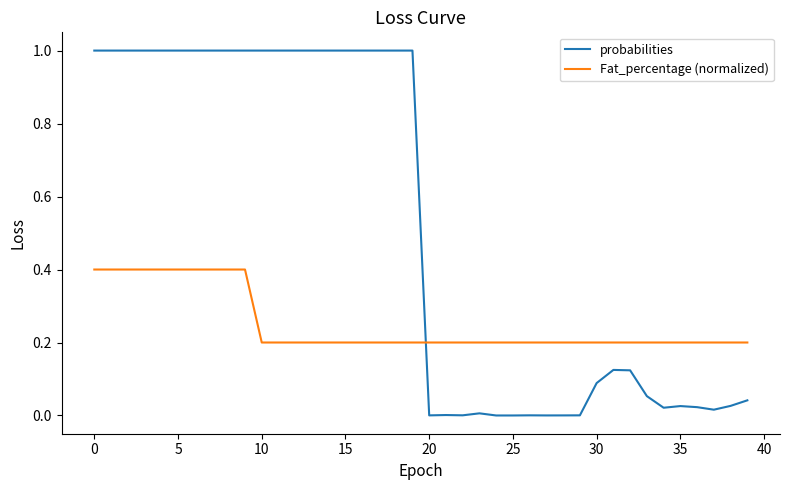

Rank the series by their average value, from lowest to highest.

Fat_percentage (normalized), probabilities